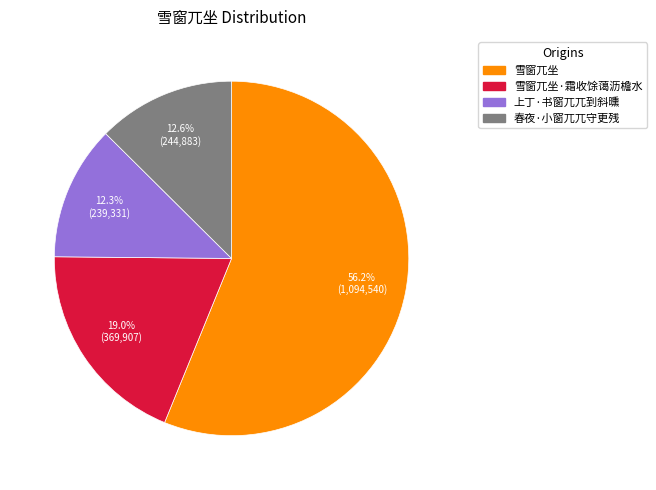

Does any single category account for the majority?

Yes